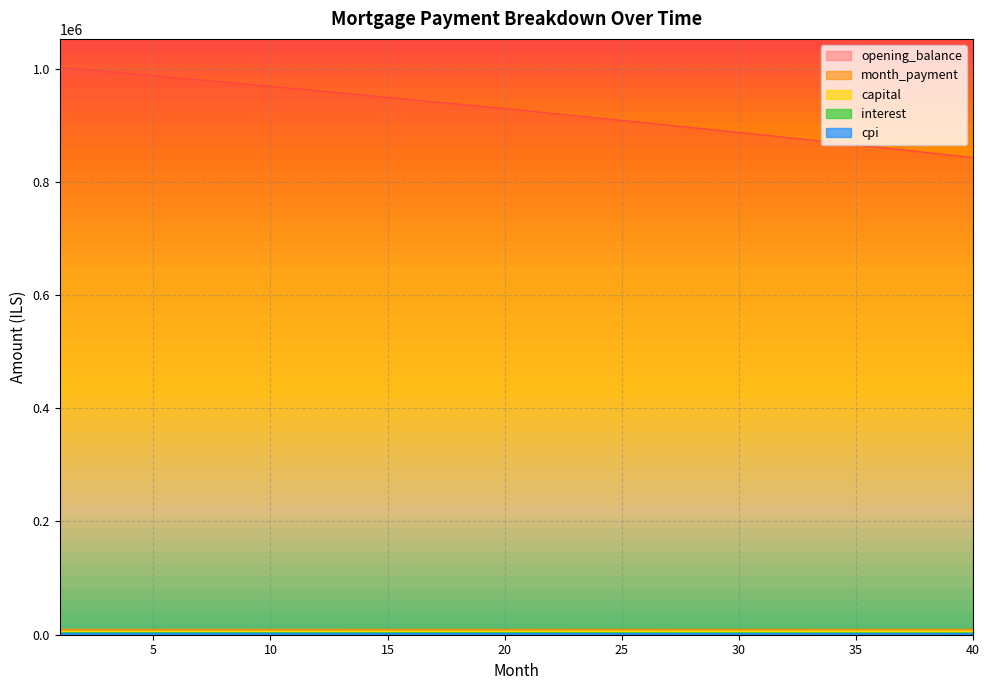

The interest series shows 3261.9 at 34. True or false?

True